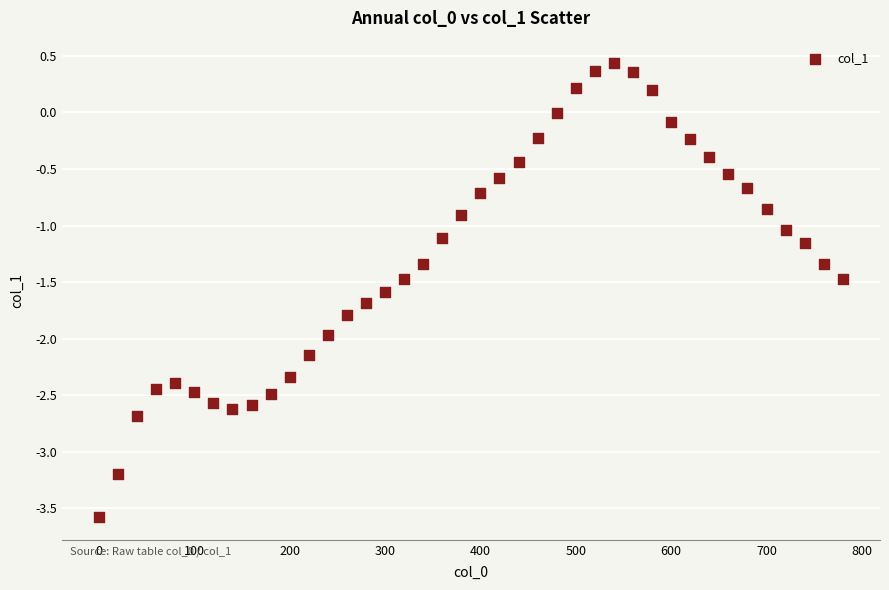

What is the range of Y values (max minus min)?

4.0